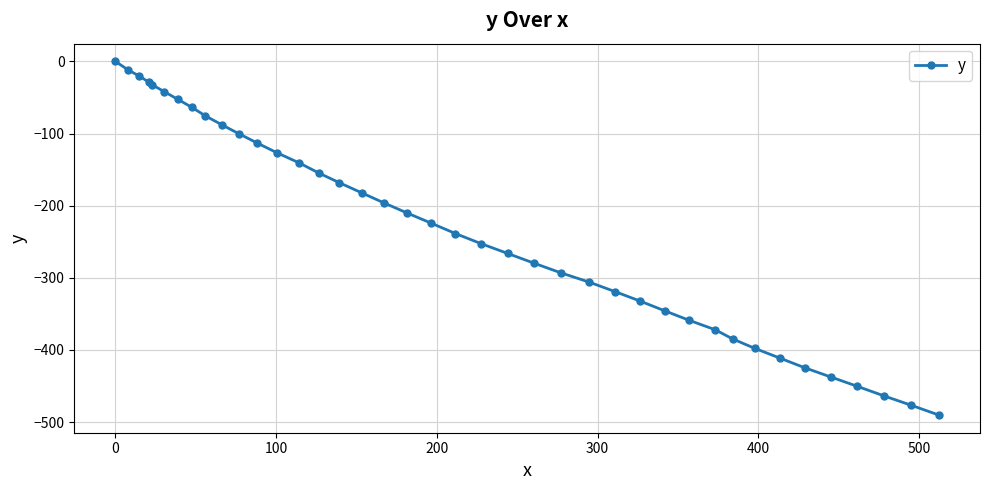

What is the smallest value displayed?

-490.2